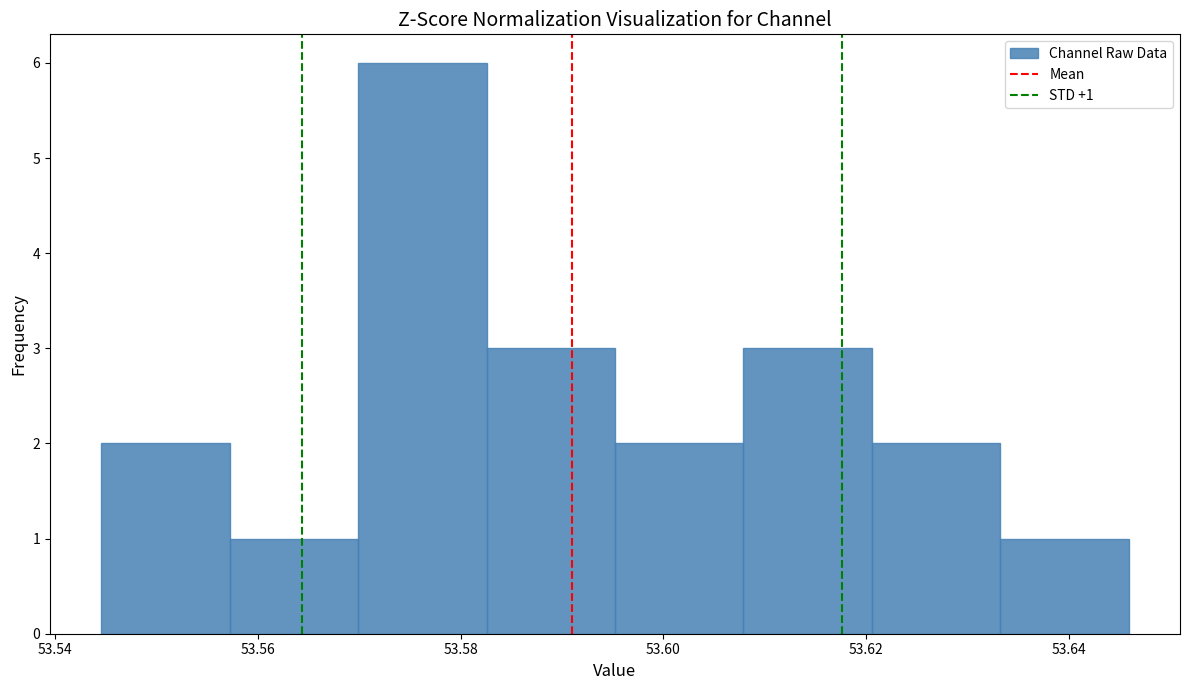

Which range on the x-axis has the tallest bar?

53.570 to 53.582